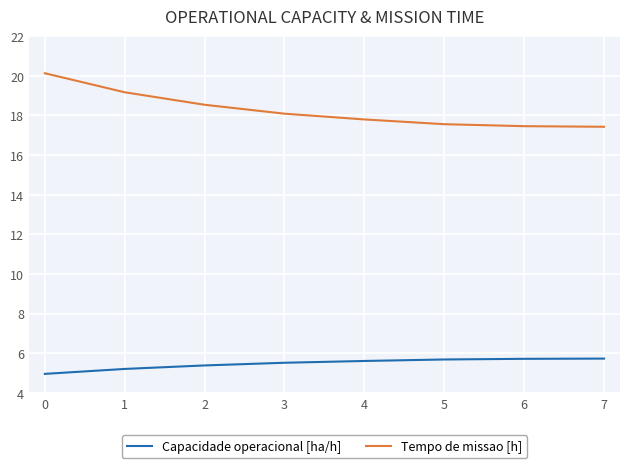

Rank the series by their average value, from lowest to highest.

Capacidade operacional [ha/h], Tempo de missao [h]